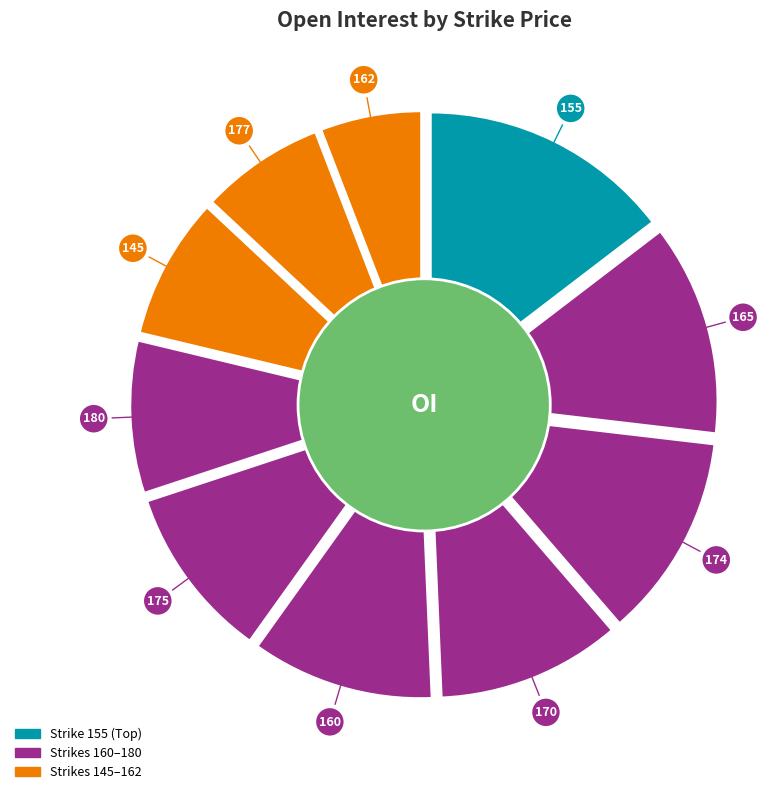

The 165 slice represents 12% of the pie. True or false?

True